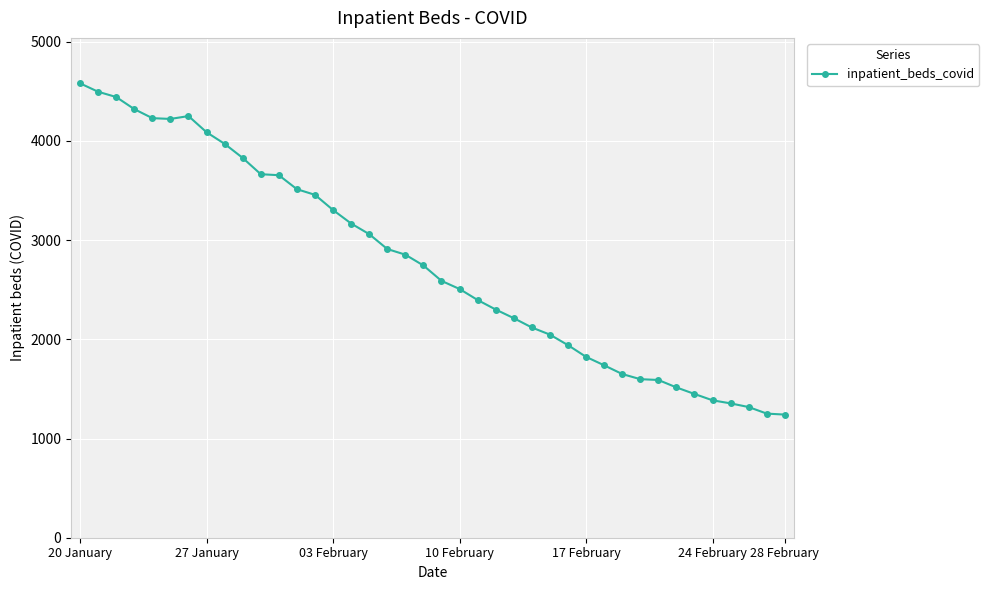

Does the chart display data point markers on the line(s)?

Yes